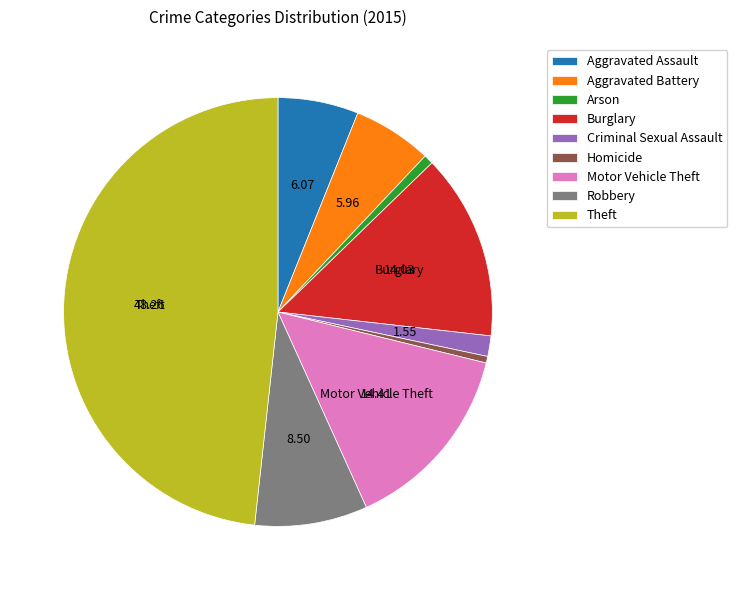

Does Homicide represent more than half of the total?

No